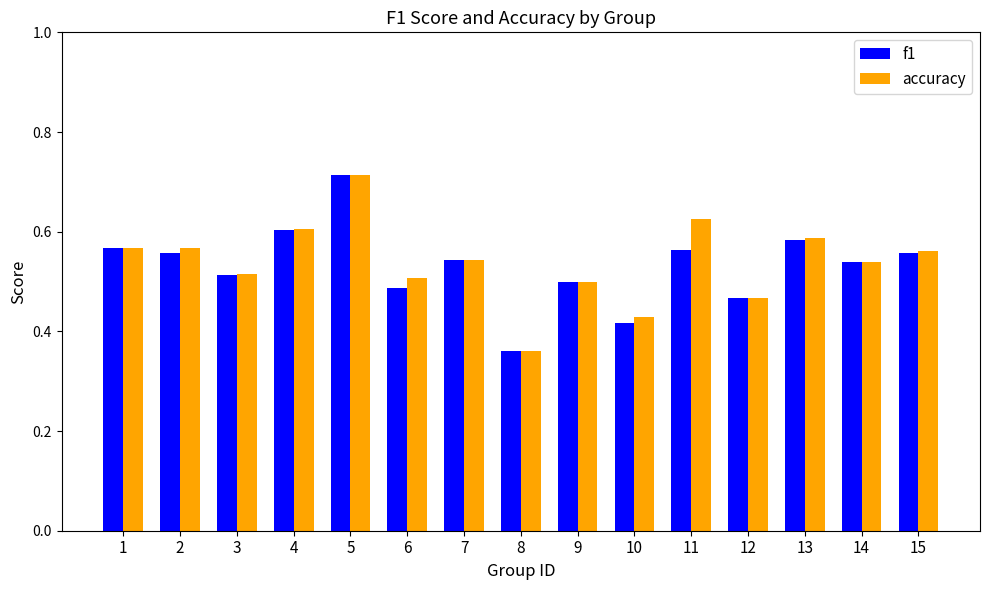

Where is accuracy nearest to the value 0?

8